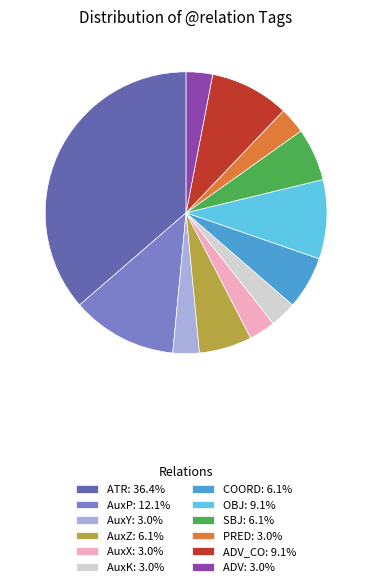

Is there a majority slice in this chart?

No